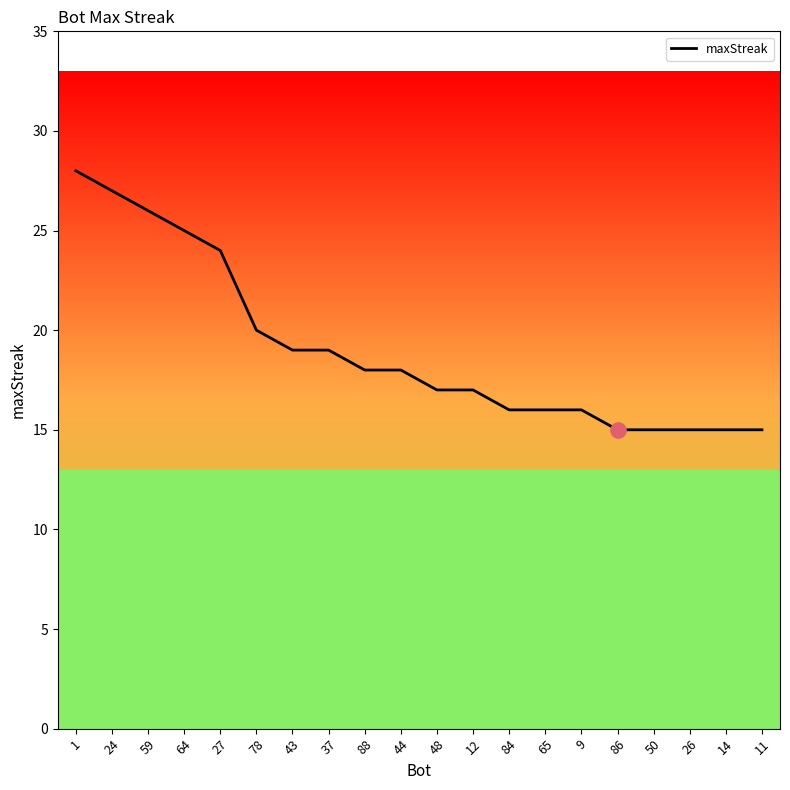

Between 86 and 78, which is larger?

78